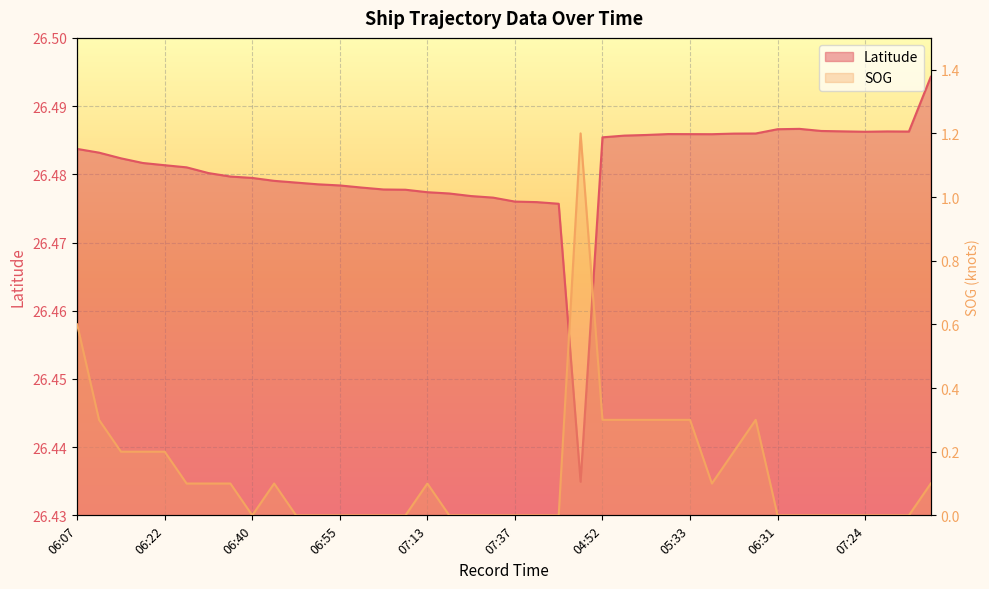

True or false: Latitude has a value of 8.1 at 05:33.

False